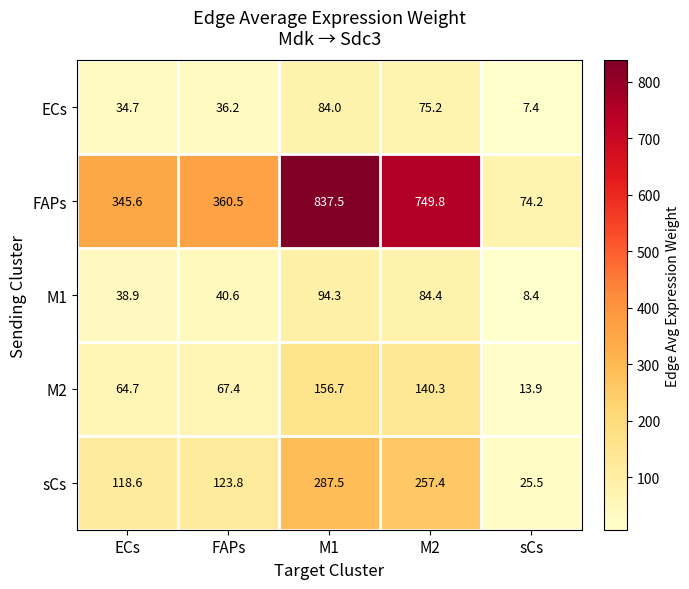

True or false: M1 has a value of 56.7 at M1.

False